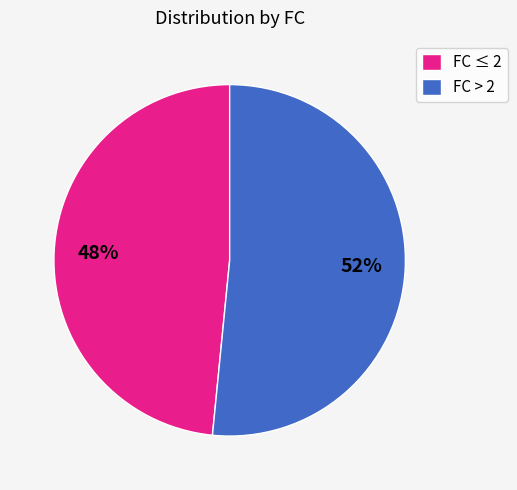

To the nearest percent, what is the average slice percentage?

50%